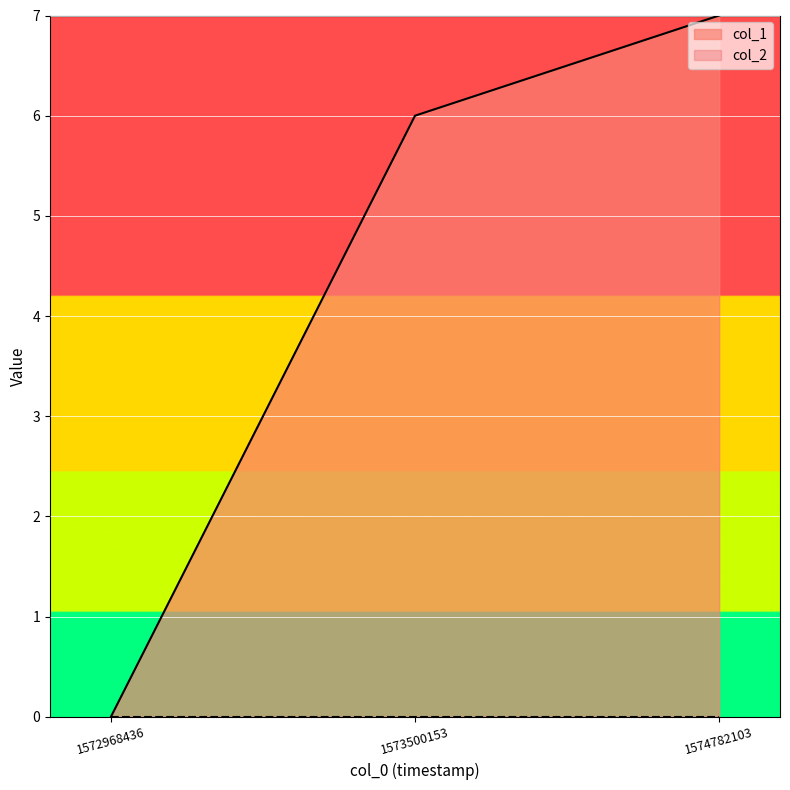

Is it true that the value at 1572968436 is -3?

False